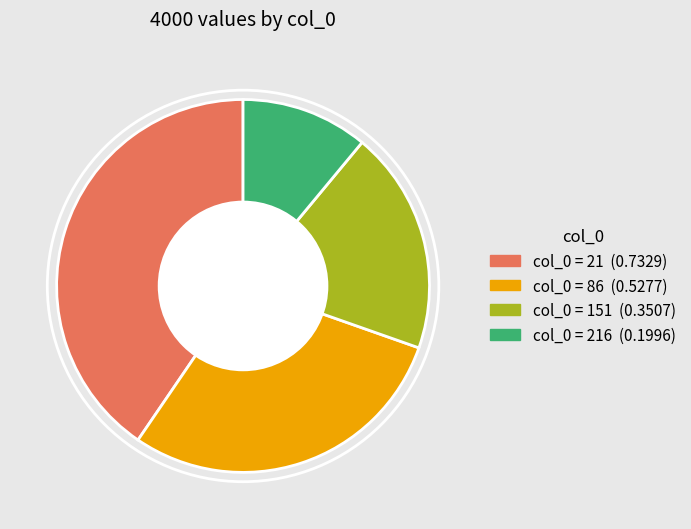

Does any single category account for the majority?

No